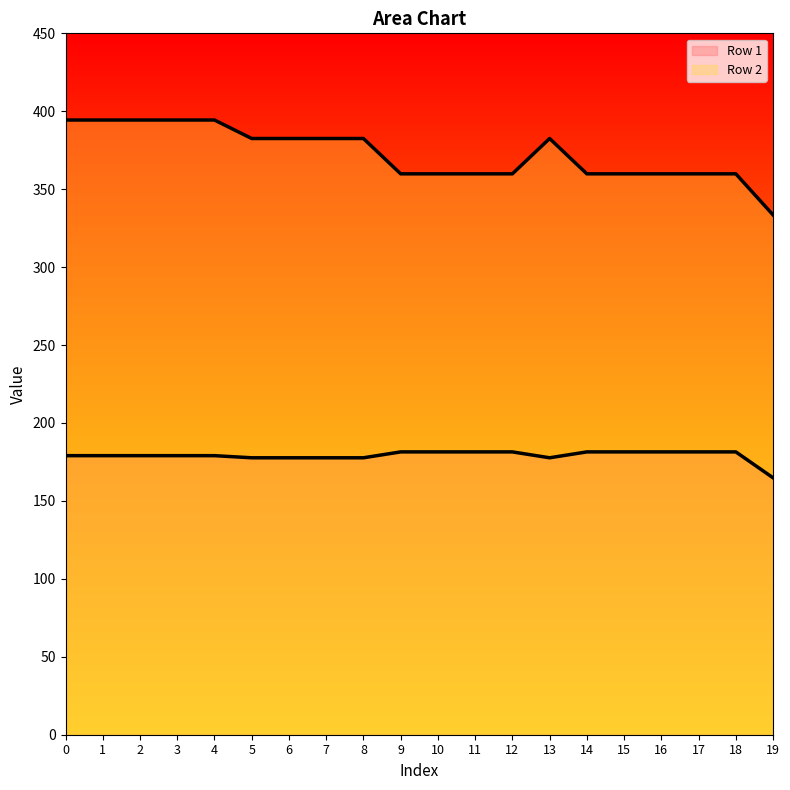

How many data points in Row 1 are above 179?

14